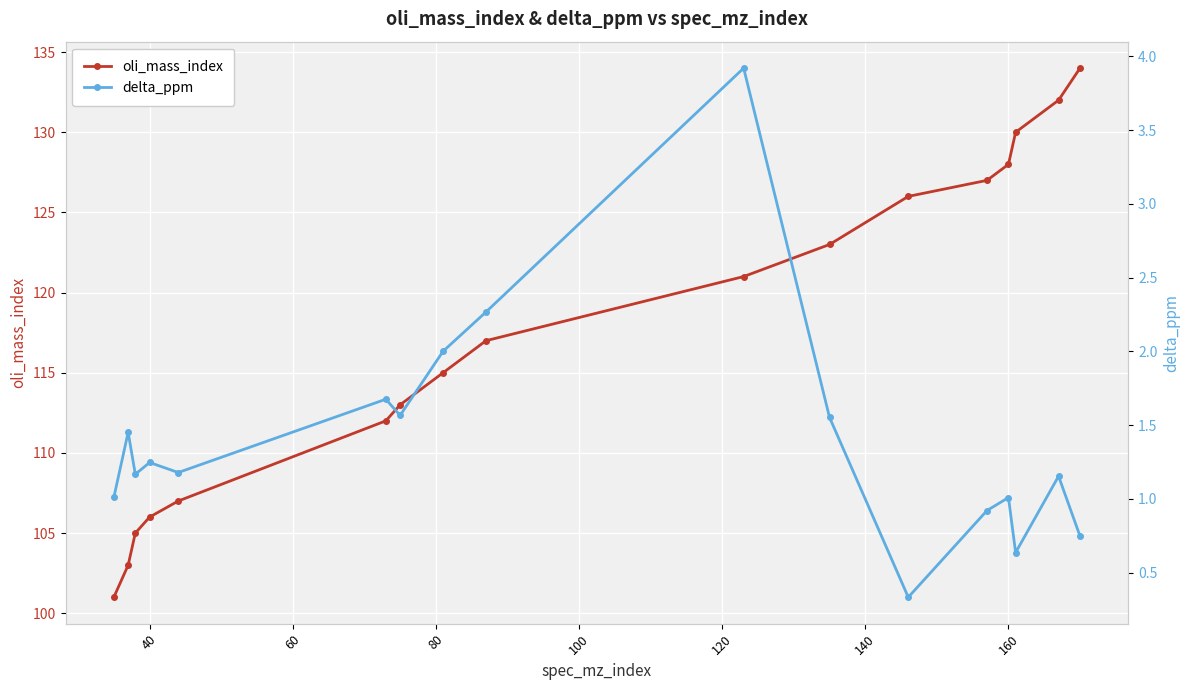

What is the lowest value of the oli_mass_index series?

101